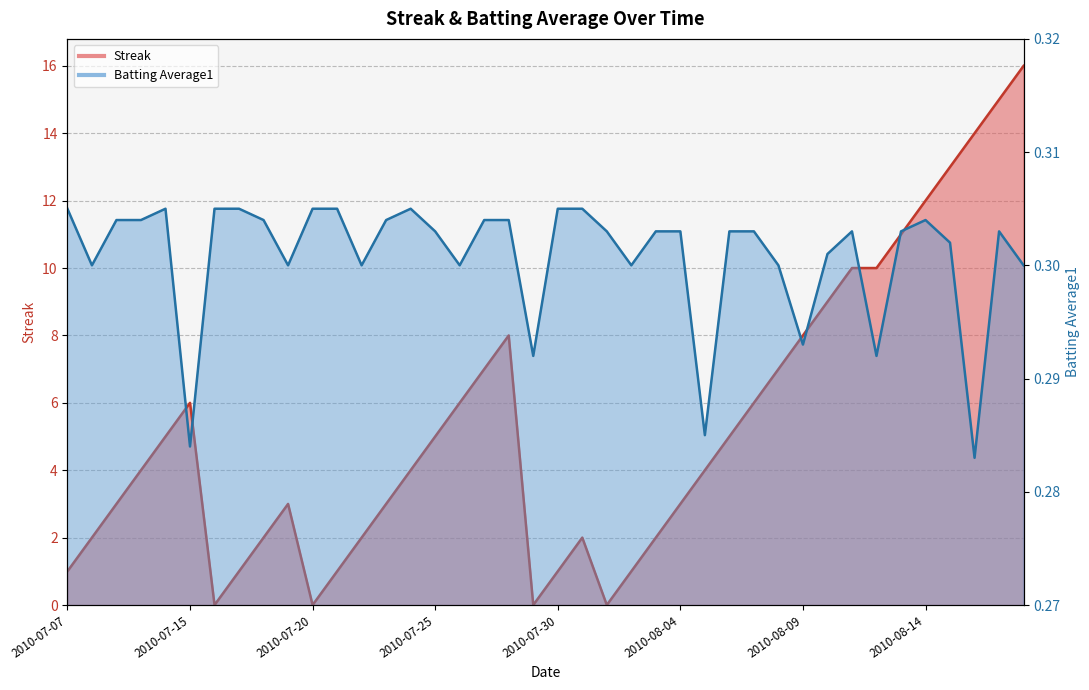

How many data points in Streak are less than 4?

18